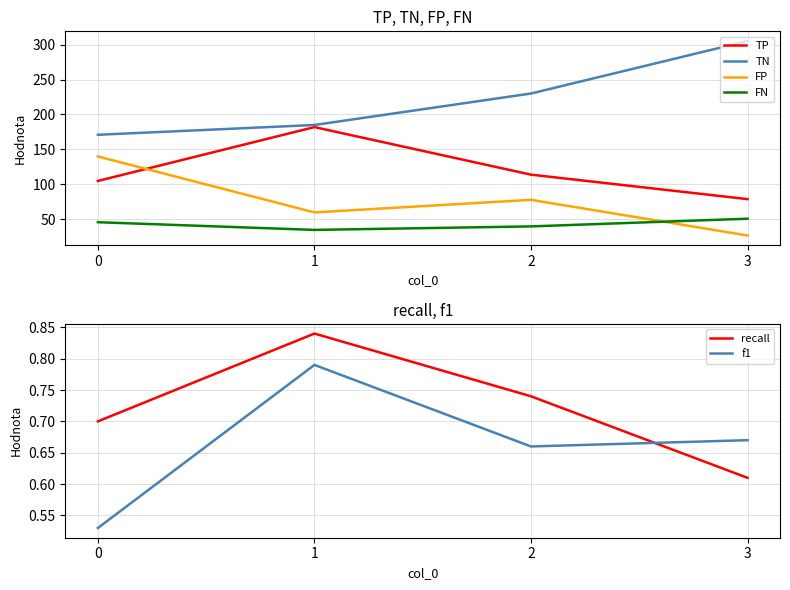

Count the number of data series in this chart.

6